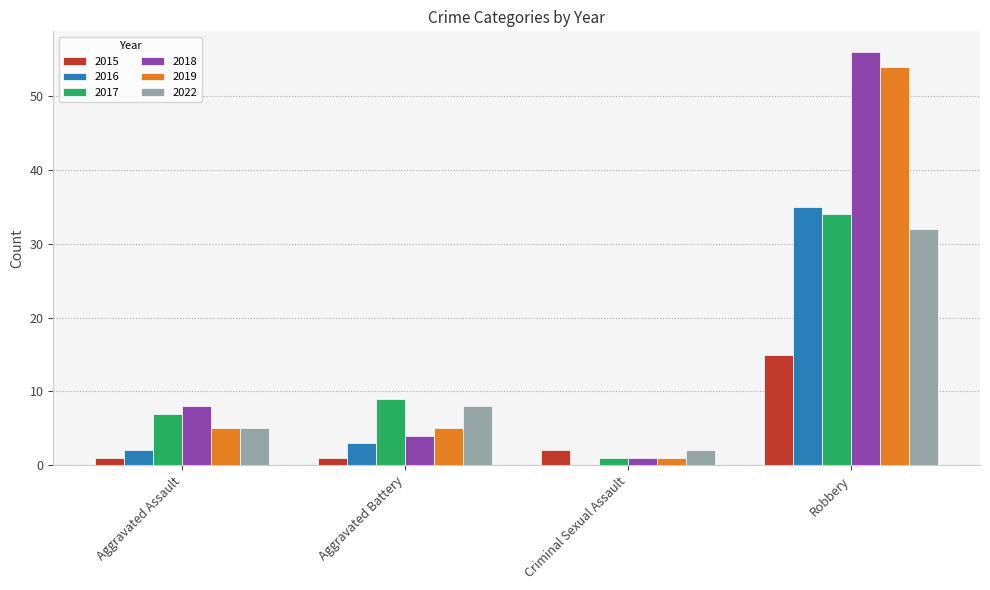

Does the chart contain stacked bars?

No